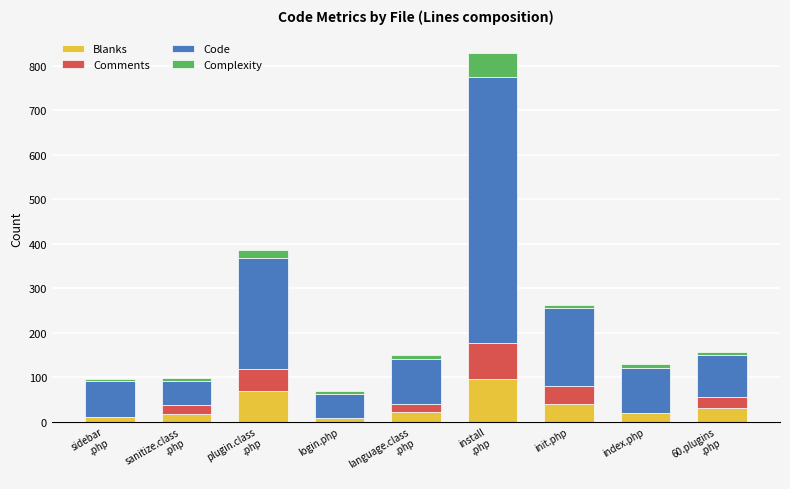

What is the total value across all series at plugin.class
.php?

386